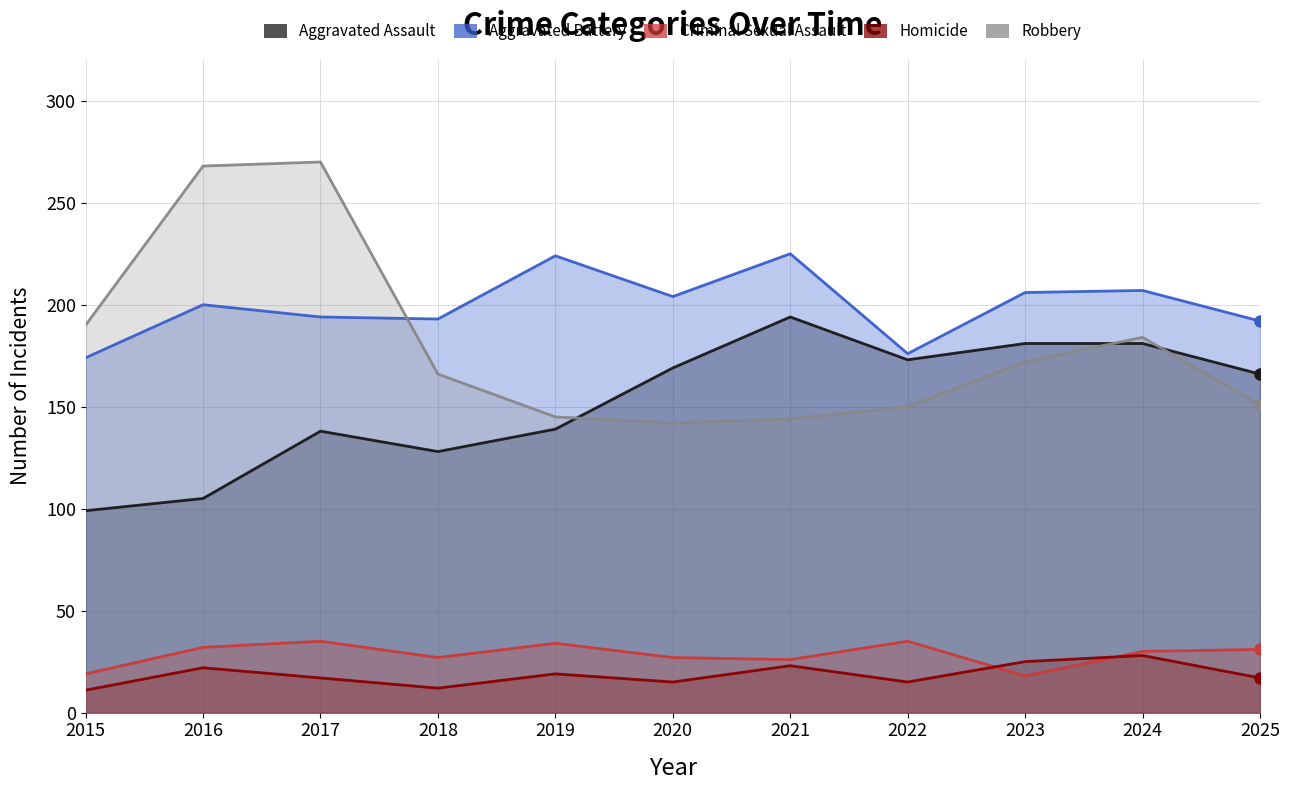

What is the value of the Criminal Sexual Assault point at the 2nd from the left?

32